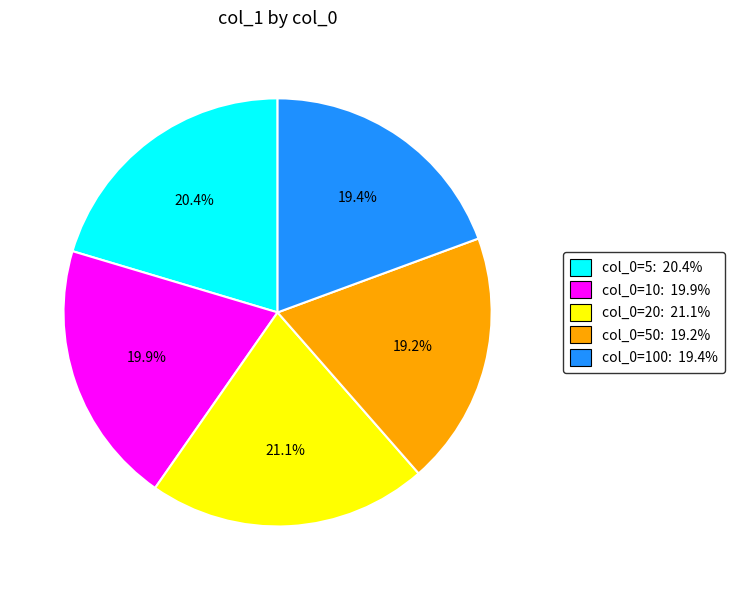

How many segments does this pie chart have?

5